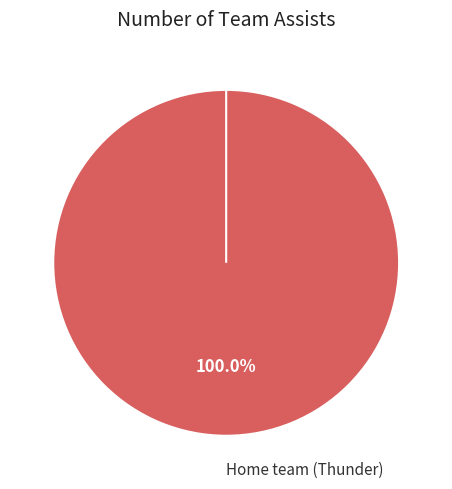

Count the number of slices in the pie.

2